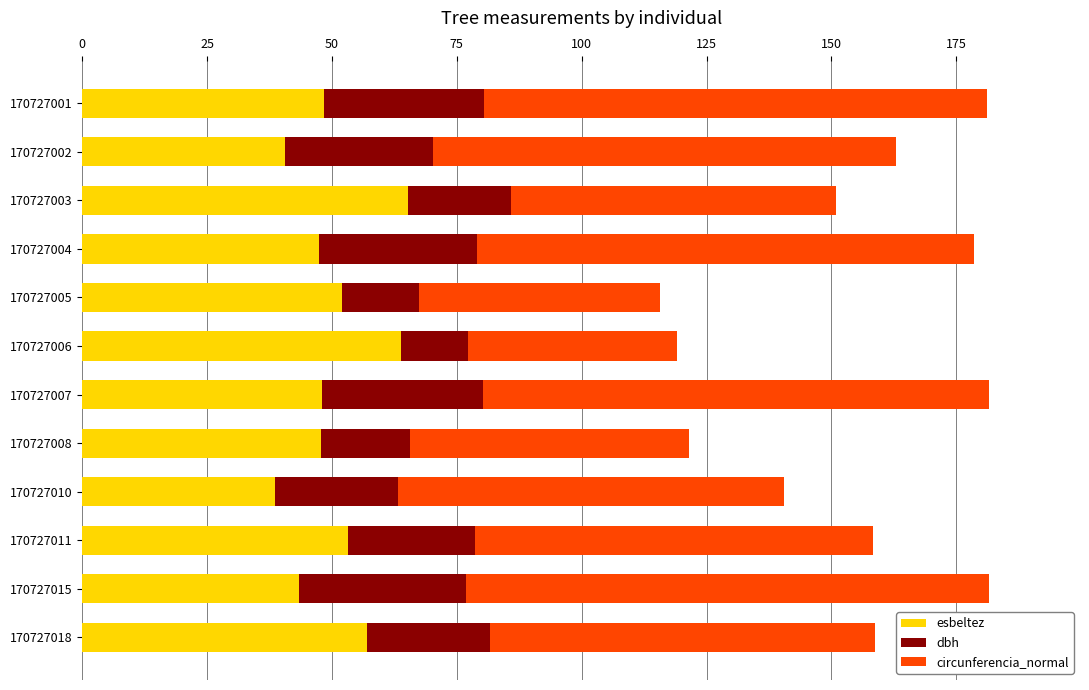

What is the sum of the esbeltez values at 170727018 and 170727015?

100.5